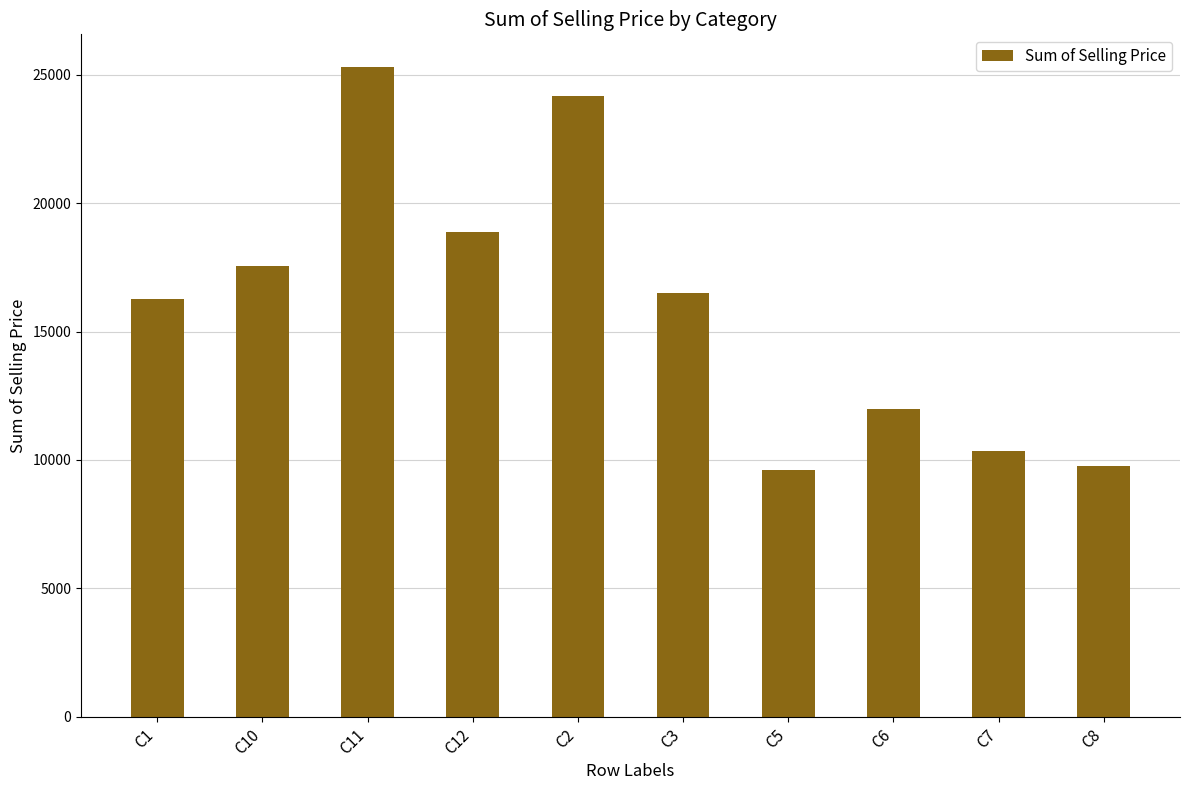

The value at C6 is 11981.2. True or false?

True